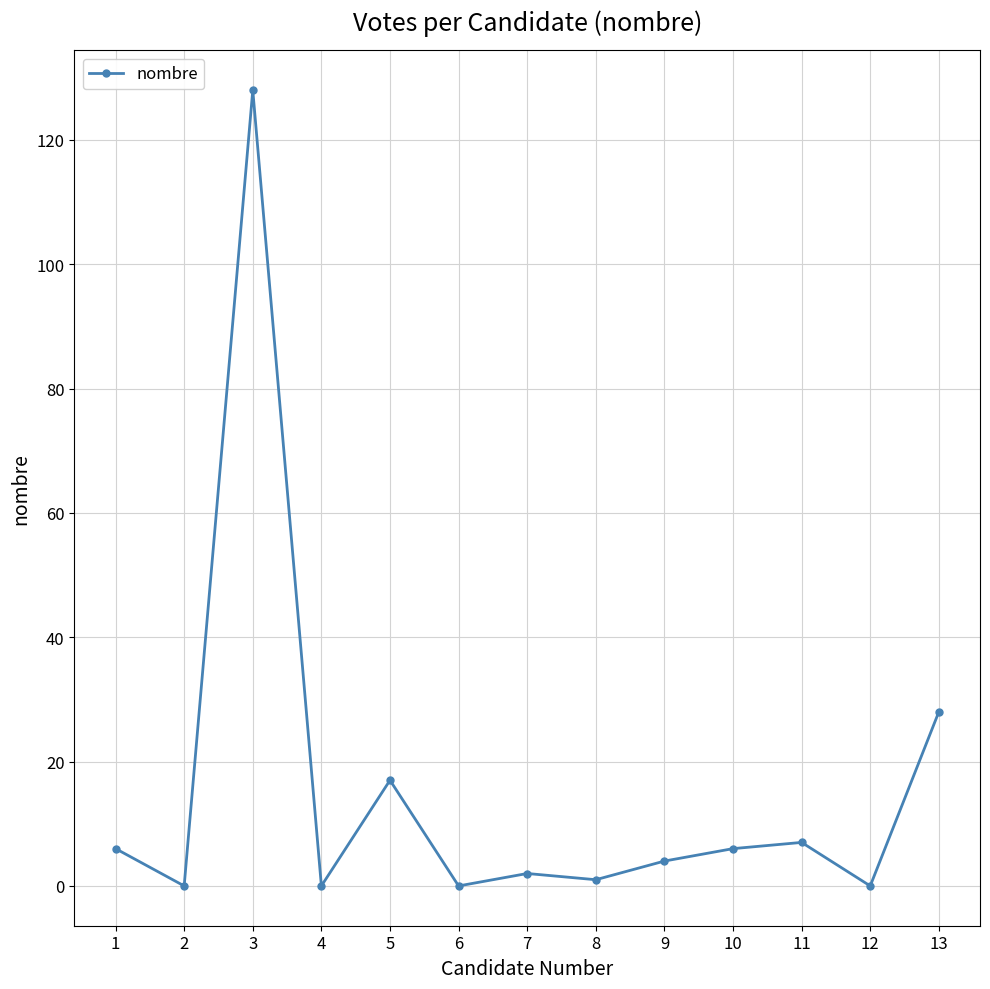

At which label is the value closest to 64?

13